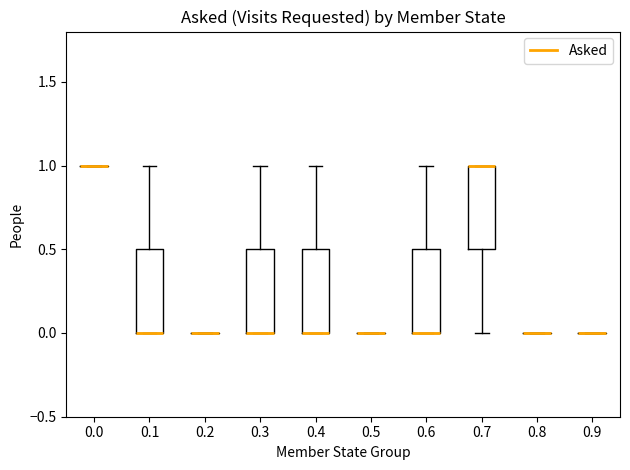

Reading left to right, transcribe this box plot: for each box, give where its median line is, the range the box spans, and where its two whiskers end, as read against the y-axis. The values are not printed on the chart, so give them approximately, as read against the axis.

0.0: box collapsed to a line at 1.0, whiskers 1.0 to 1.0
0.1: median 0.0 (drawn on the box's lower edge), box 0.0 to 0.5, whiskers 0.0 to 1.0
0.2: box collapsed to a line at 0.0, whiskers 0.0 to 0.0
0.3: median 0.0 (drawn on the box's lower edge), box 0.0 to 0.5, whiskers 0.0 to 1.0
0.4: median 0.0 (drawn on the box's lower edge), box 0.0 to 0.5, whiskers 0.0 to 1.0
0.5: box collapsed to a line at 0.0, whiskers 0.0 to 0.0
0.6: median 0.0 (drawn on the box's lower edge), box 0.0 to 0.5, whiskers 0.0 to 1.0
0.7: median 1.0 (drawn on the box's upper edge), box 0.5 to 1.0, whiskers 0.0 to 1.0
0.8: box collapsed to a line at 0.0, whiskers 0.0 to 0.0
0.9: box collapsed to a line at 0.0, whiskers 0.0 to 0.0